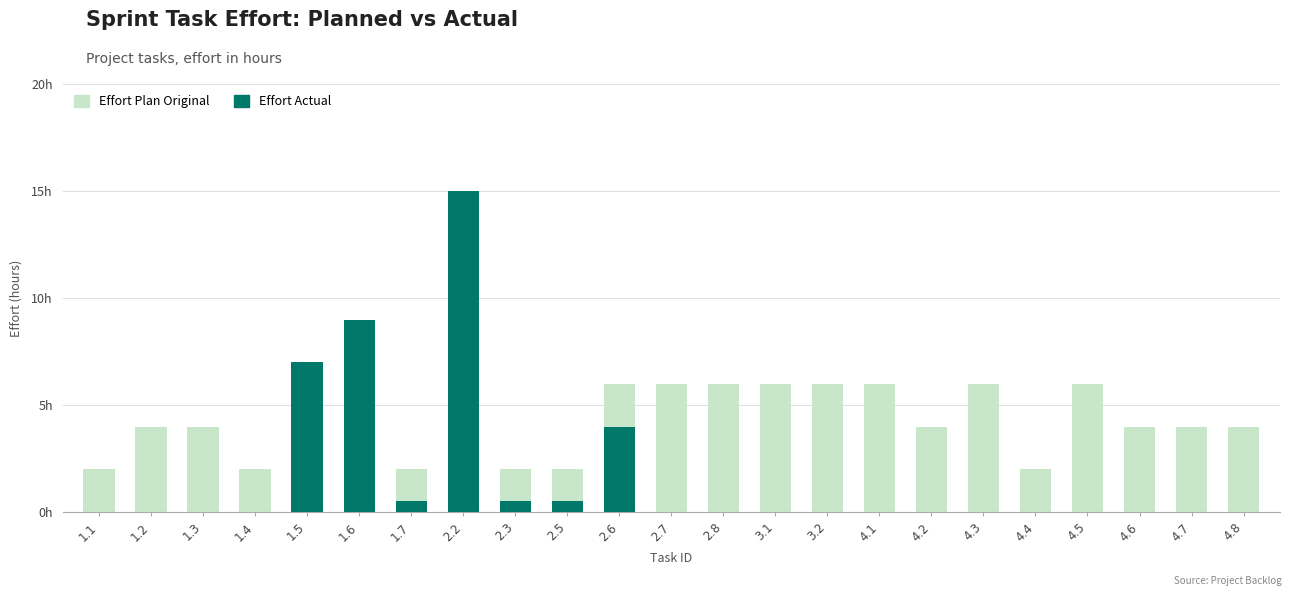

Where does the Effort Plan Original series first go above 4?

1.6